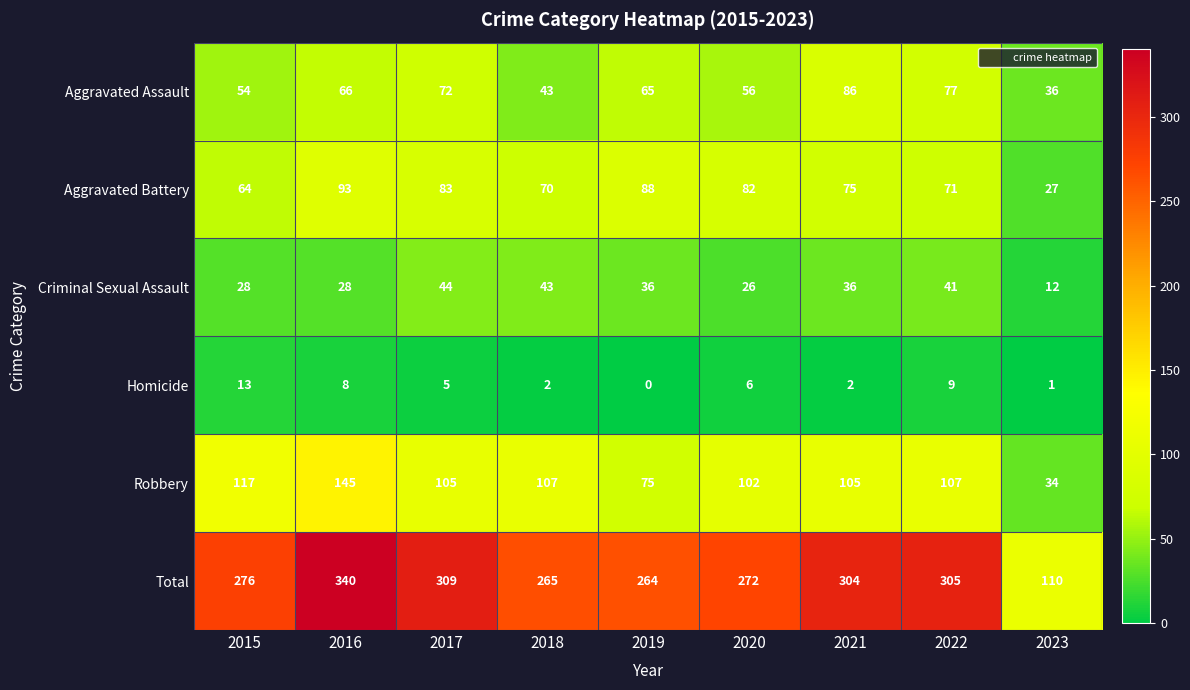

How many values in the Aggravated Battery series are below 75?

4